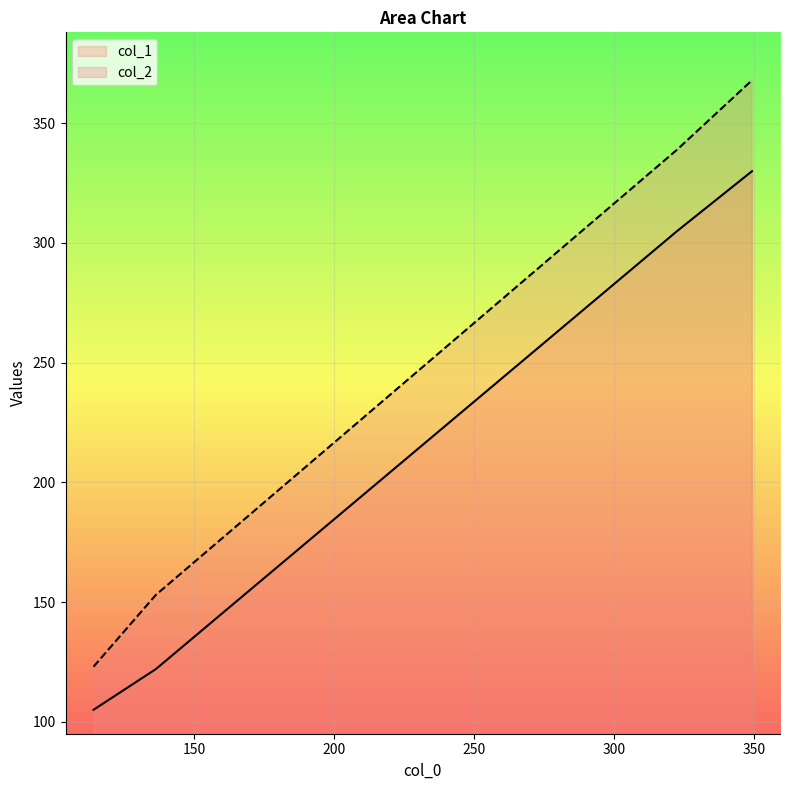

True or false: col_1 has more than 1 interior local peaks.

False